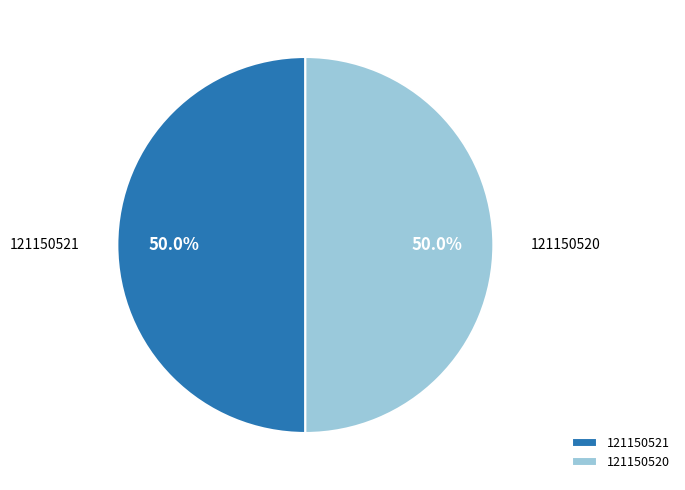

How many slices are in this pie chart?

2